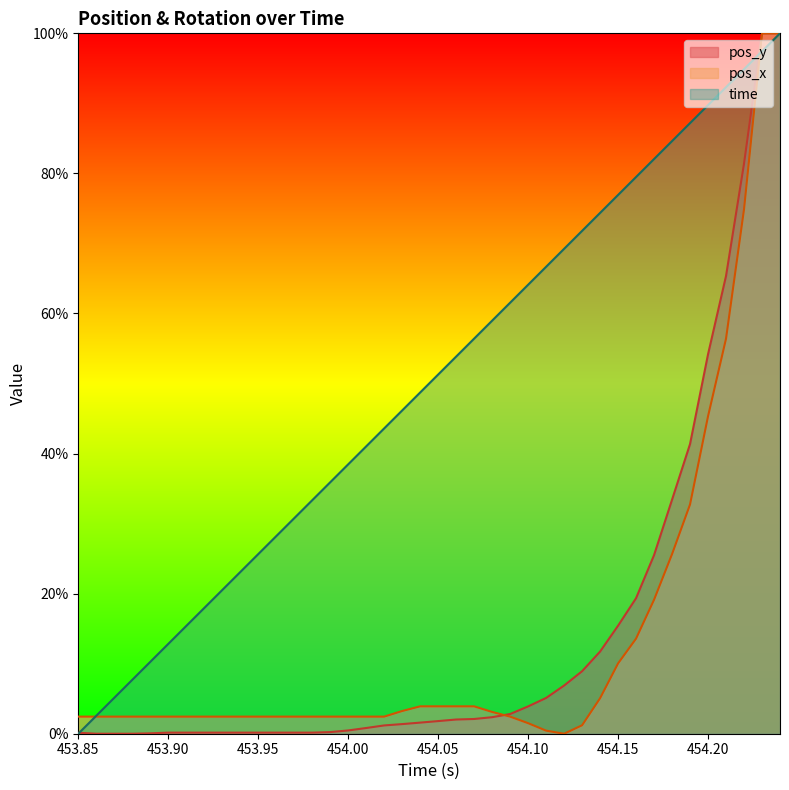

The value of pos_x at 454.1 is 1.0. True or false?

False